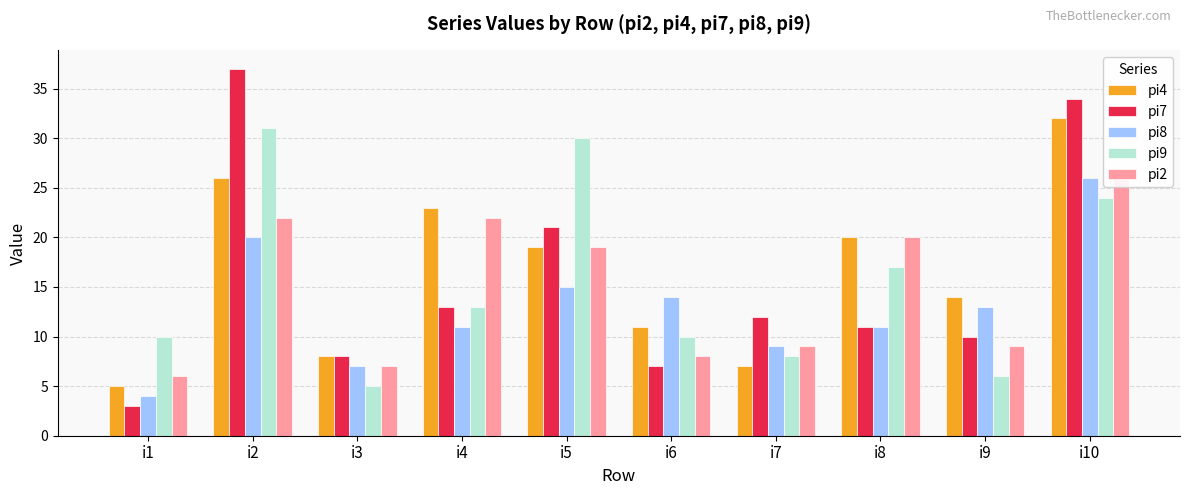

At which category does the chart reach its minimum across all series?

i1